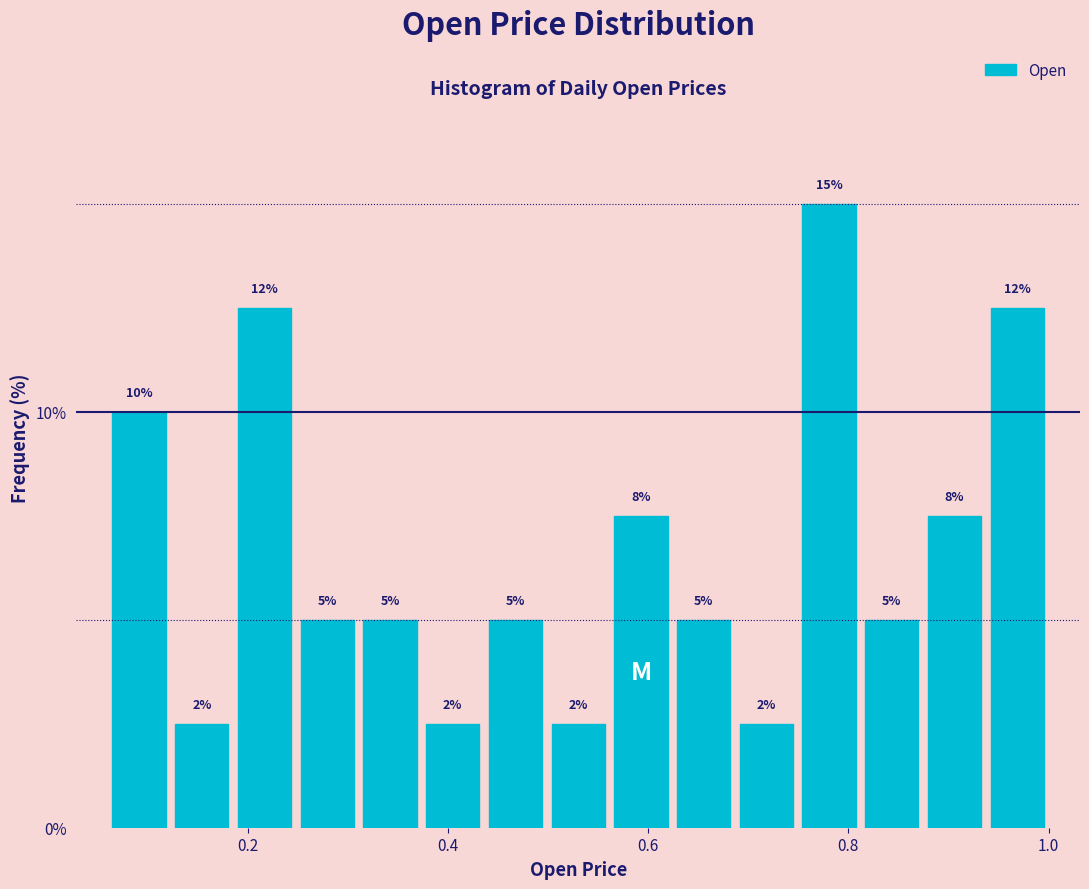

Read against the x-axis, roughly where is the centre of the tallest bar?

0.78